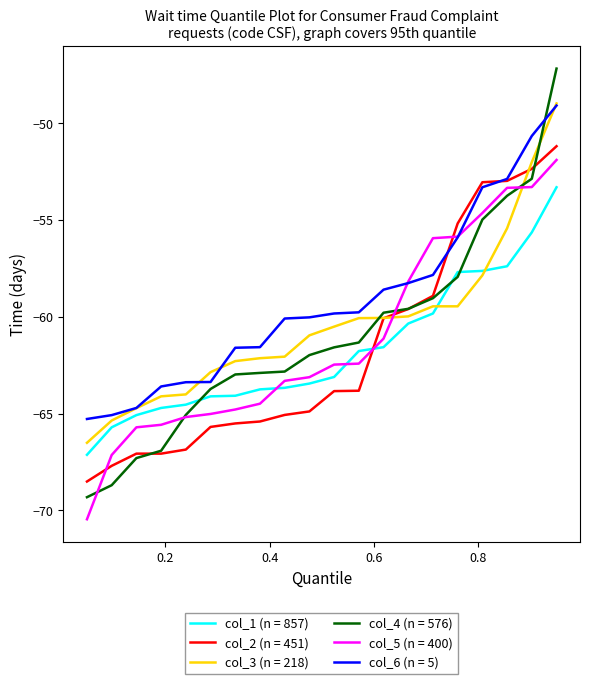

Does the chart display data point markers on the line(s)?

No